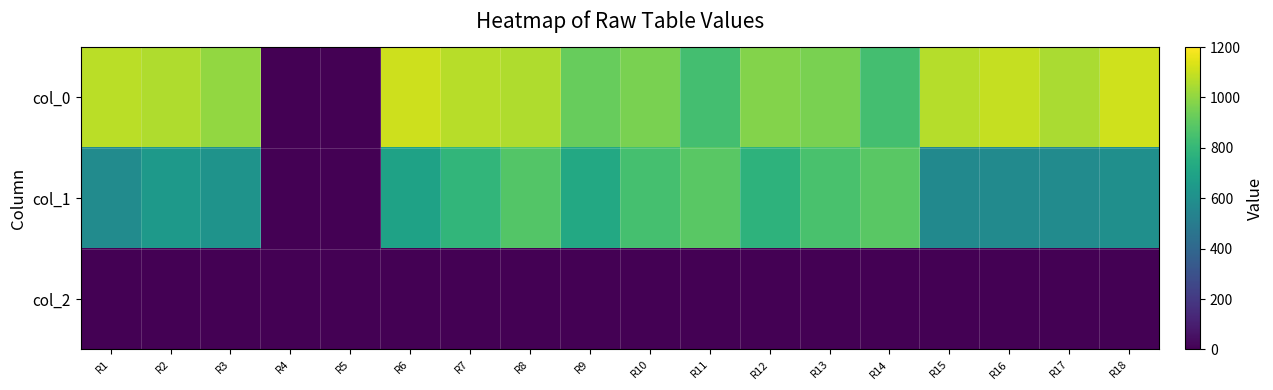

Rank the series by their average value, from lowest to highest.

col_2, col_1, col_0